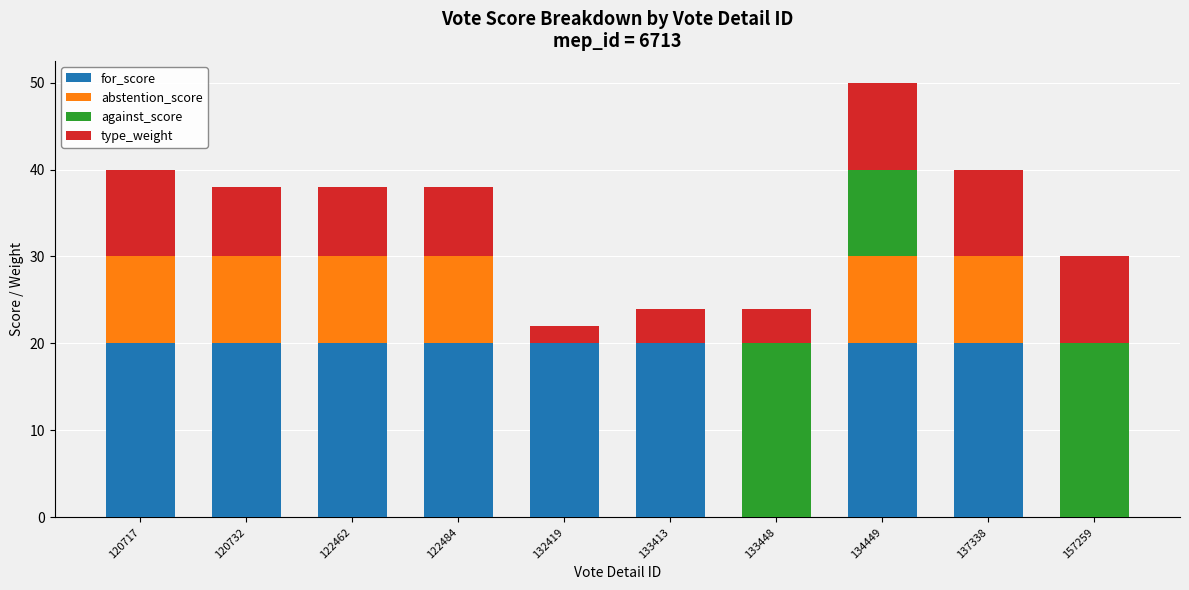

Are the bars horizontal?

No